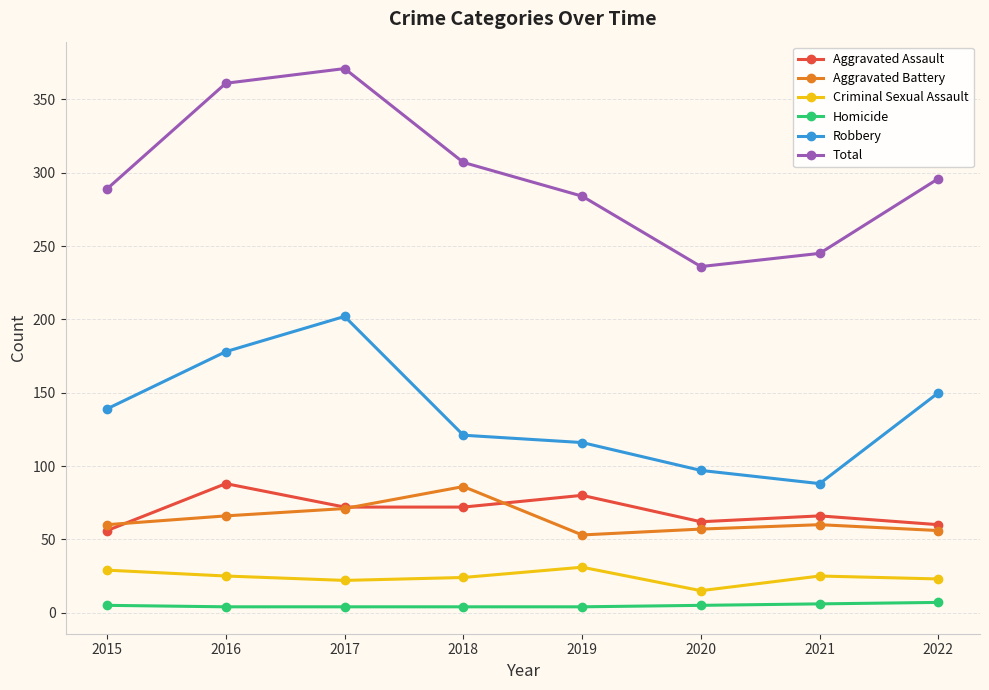

Which label corresponds to the largest value in the chart?

2017